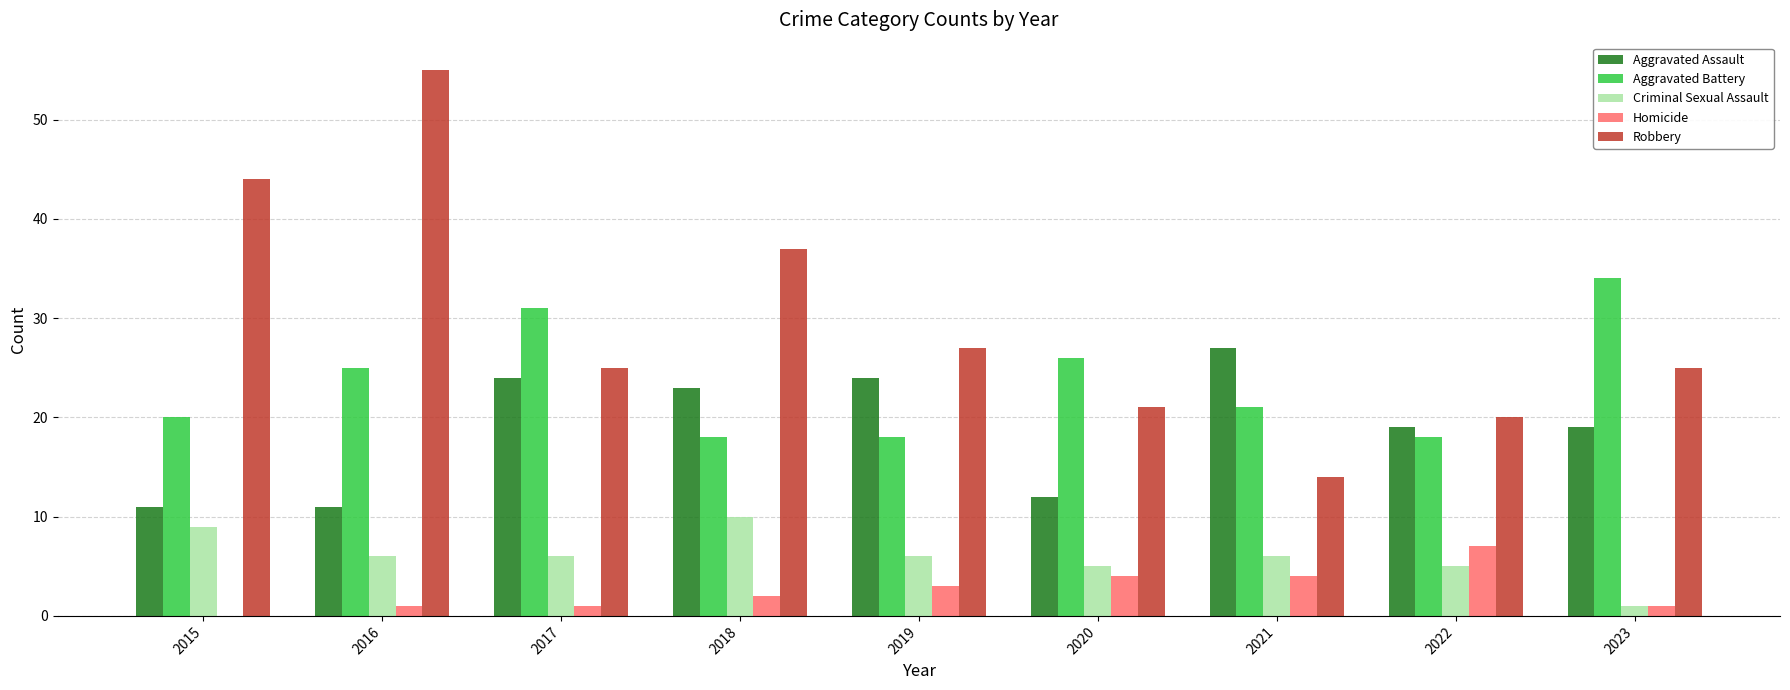

At which category is the sum across all series the highest?

2016